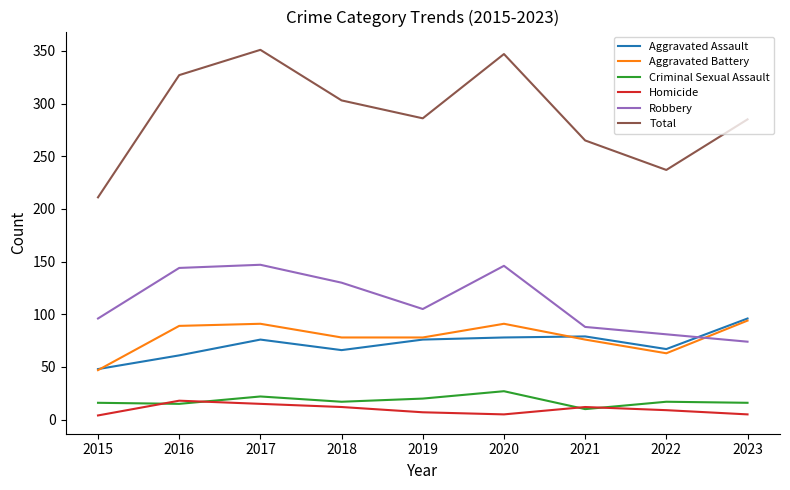

Which series has the widest spread of values?

Total